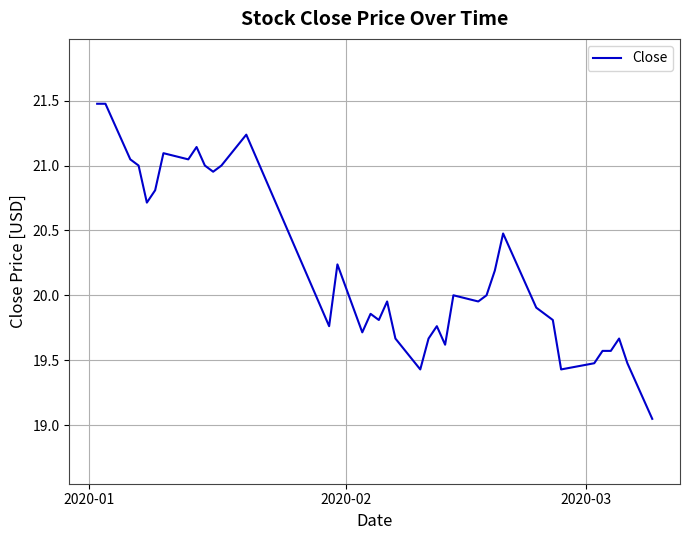

What is the difference between the maximum and minimum values?

2.4